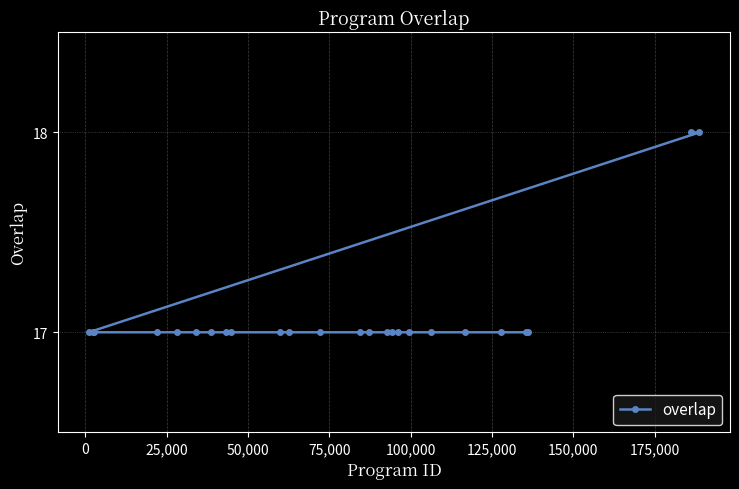

Does the chart have visible grid lines?

Yes